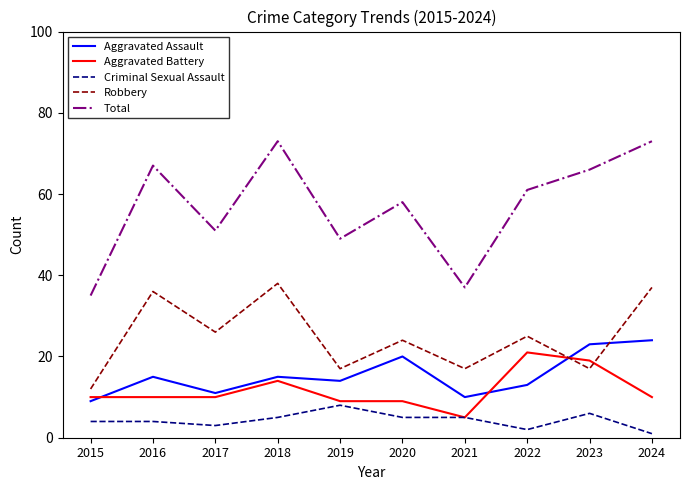

Is the value of Aggravated Battery at 2015 greater than the value of Criminal Sexual Assault at 2018?

Yes